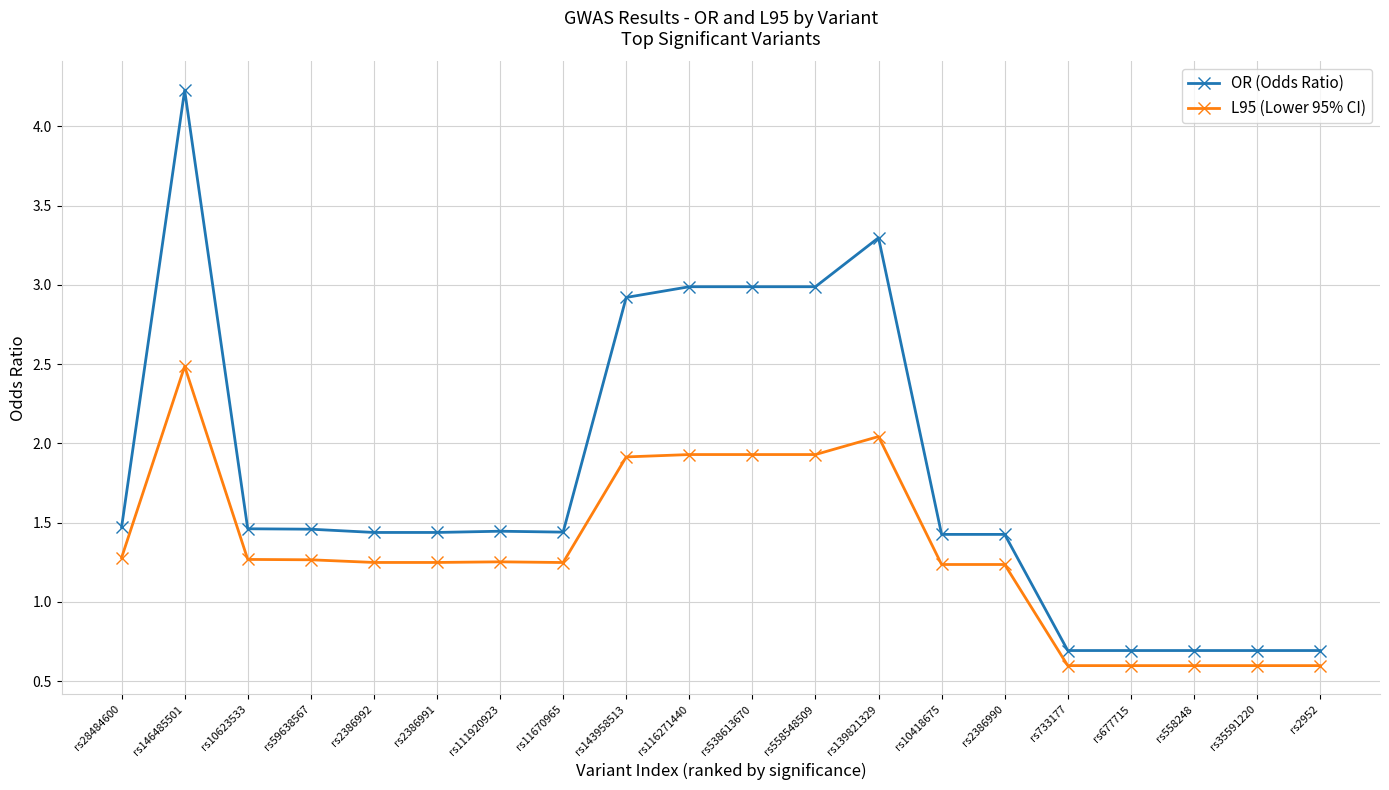

What is the difference between the OR (Odds Ratio) values at rs146485501 and rs59638567?

2.8